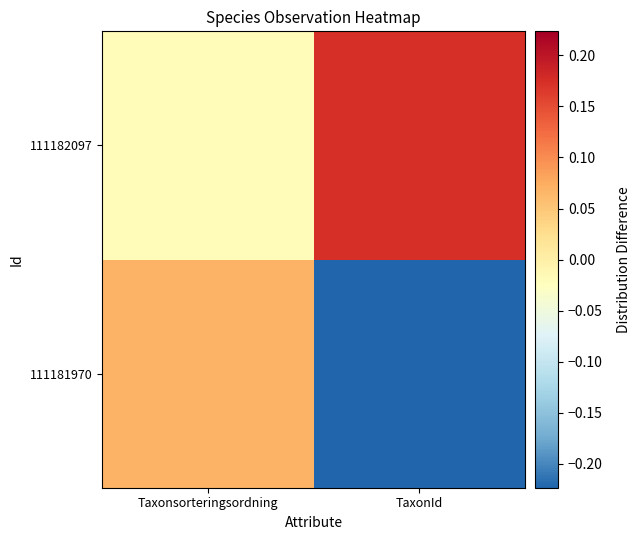

How many data points does each series have?

2